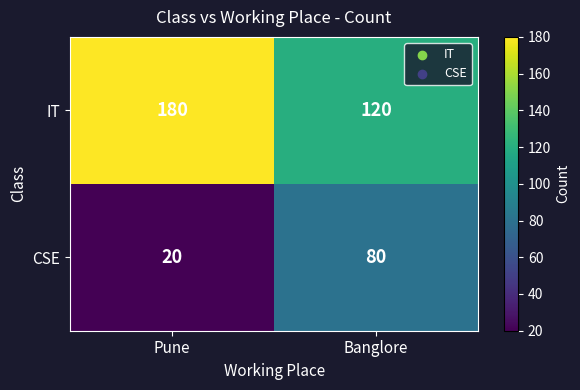

Which category has the highest value in the IT series?

Pune